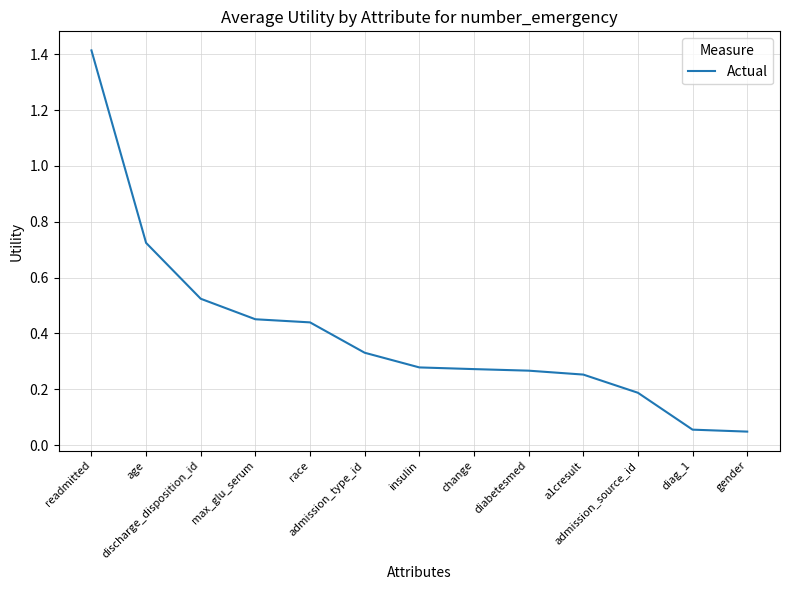

What is the sum of all values?

5.2